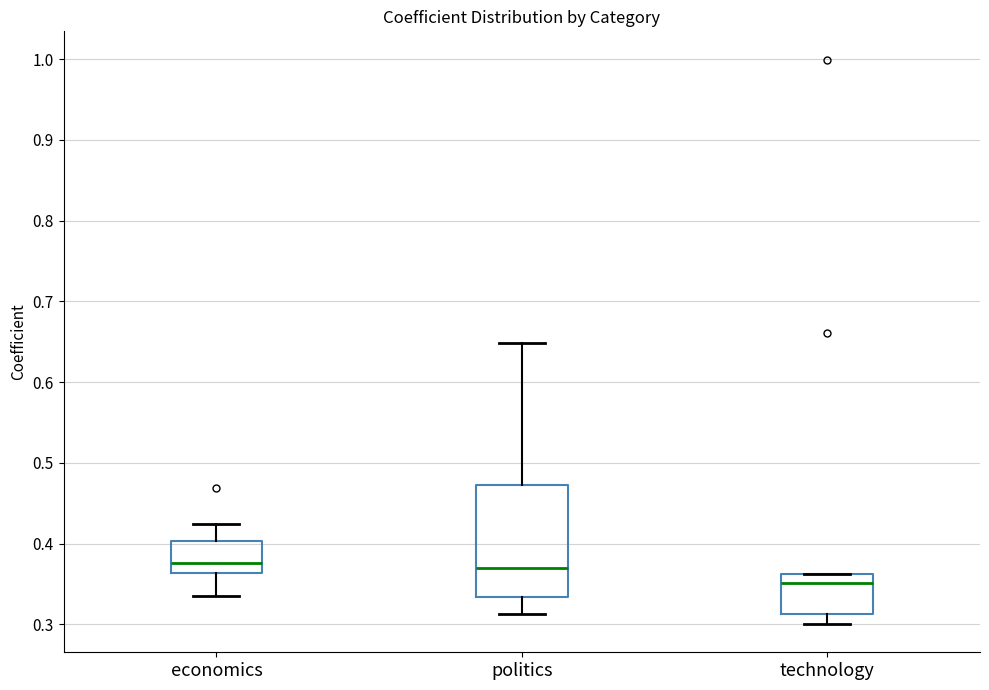

Reading left to right, read every box against the y-axis: the position of its median line, the range the box covers, and the ends of its whiskers. The values are not printed on the chart, so give them approximately, as read against the axis.

economics: median 0.38, box 0.36 to 0.40, whiskers 0.34 to 0.42
politics: median 0.37, box 0.33 to 0.47, whiskers 0.31 to 0.65
technology: median 0.35, box 0.31 to 0.36, whiskers 0.30 to 0.36